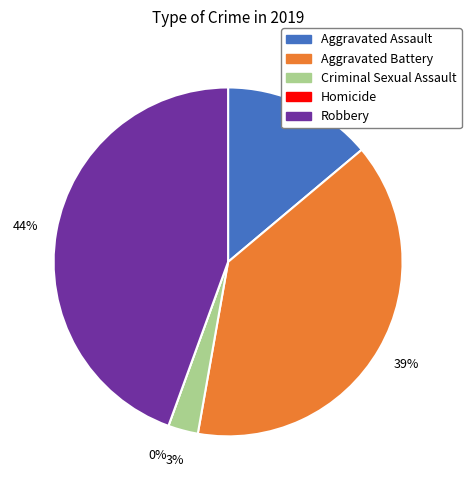

Is Aggravated Assault the majority of the pie?

No